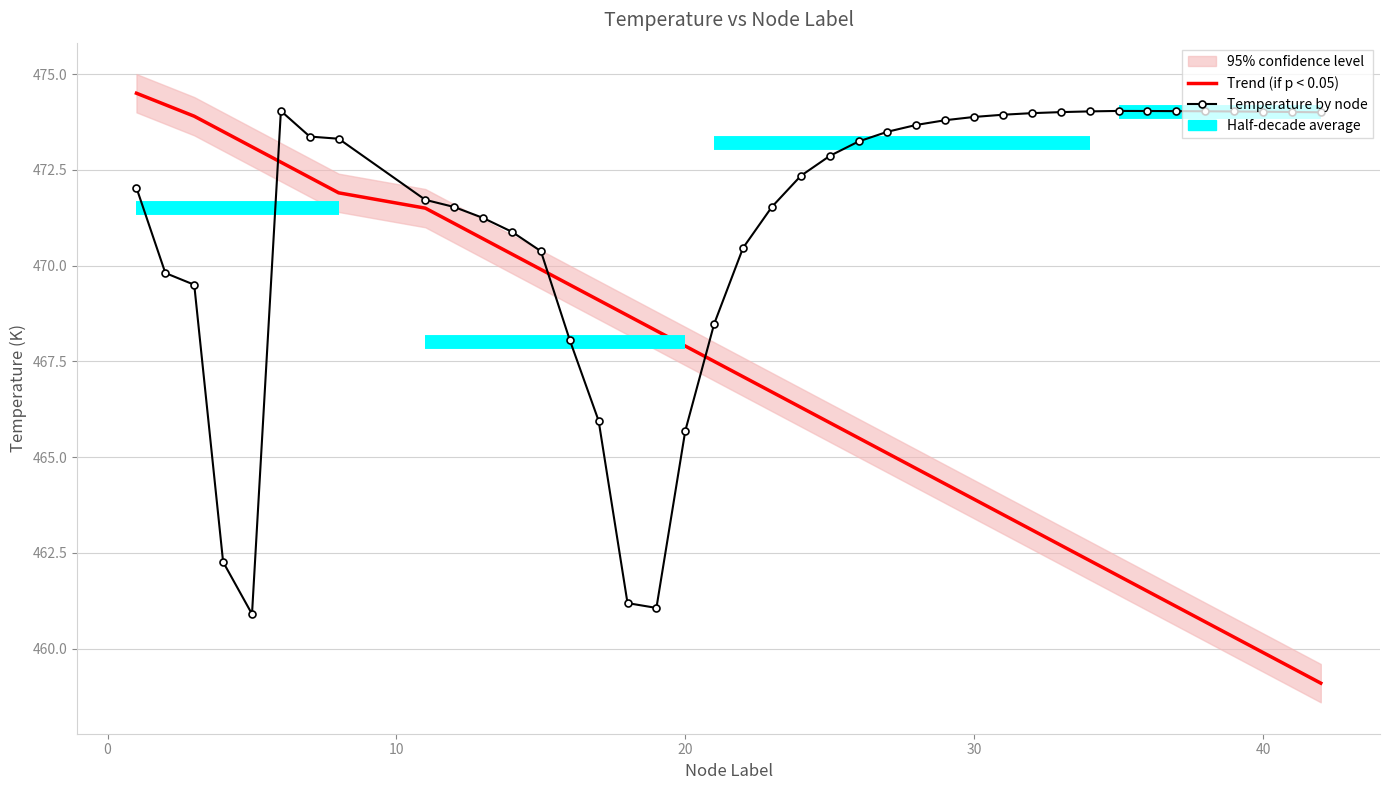

Is the value of Trend (if p < 0.05) at 8 greater than the value of Temperature by node at 18?

Yes